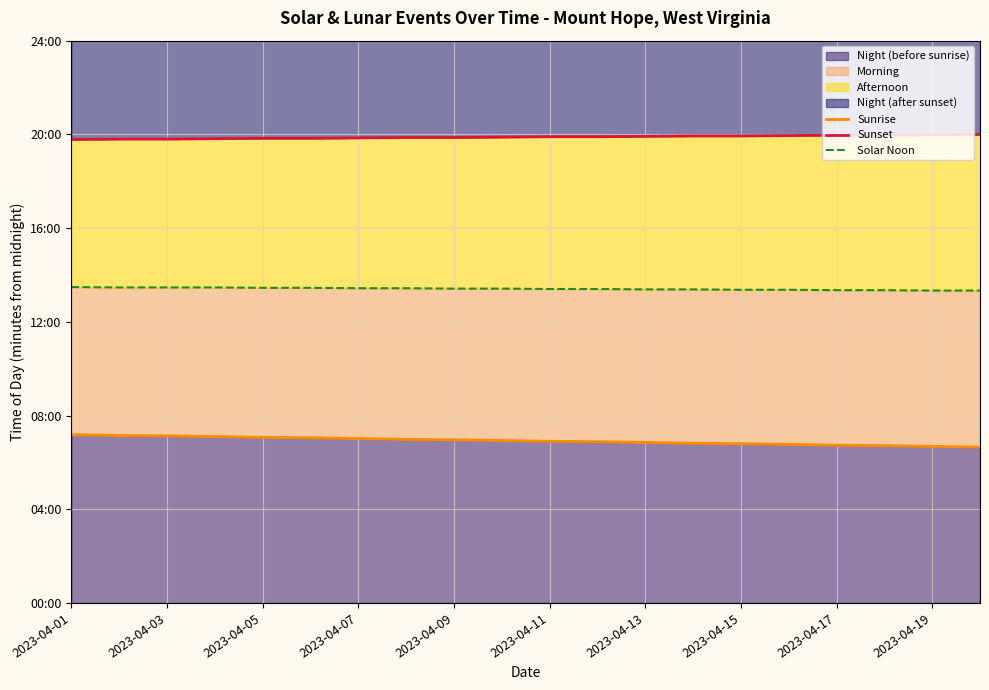

Which series has the widest spread of values?

Sunrise